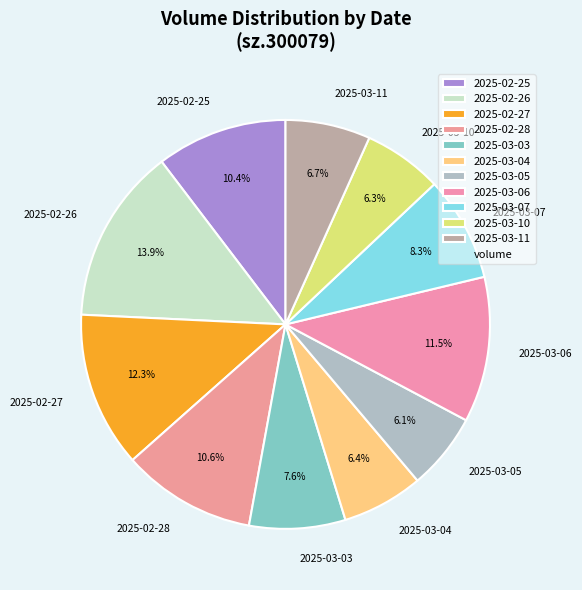

Approximately how many times larger is the value at 2025-03-07 compared to 2025-02-27?

0.7